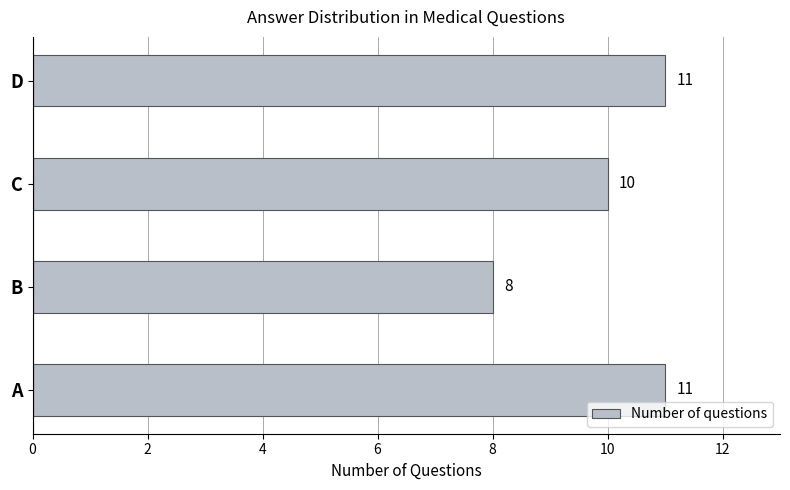

What is the sum of all values?

40